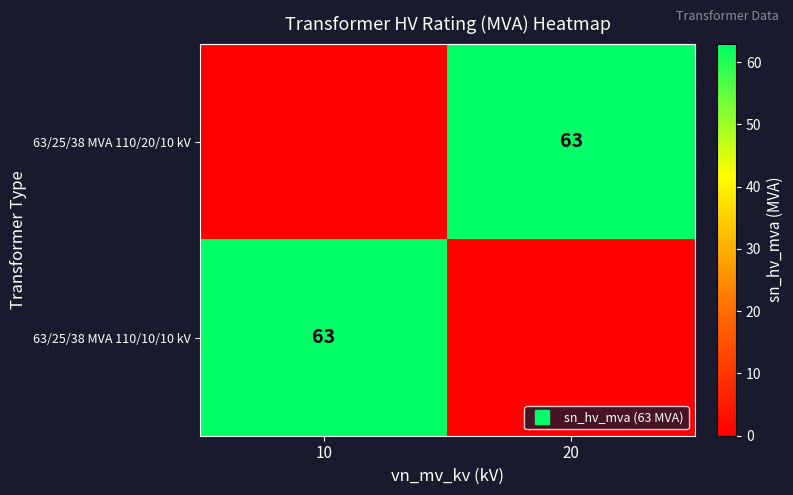

Which category has the lowest value in the 63/25/38 MVA 110/20/10 kV series?

10